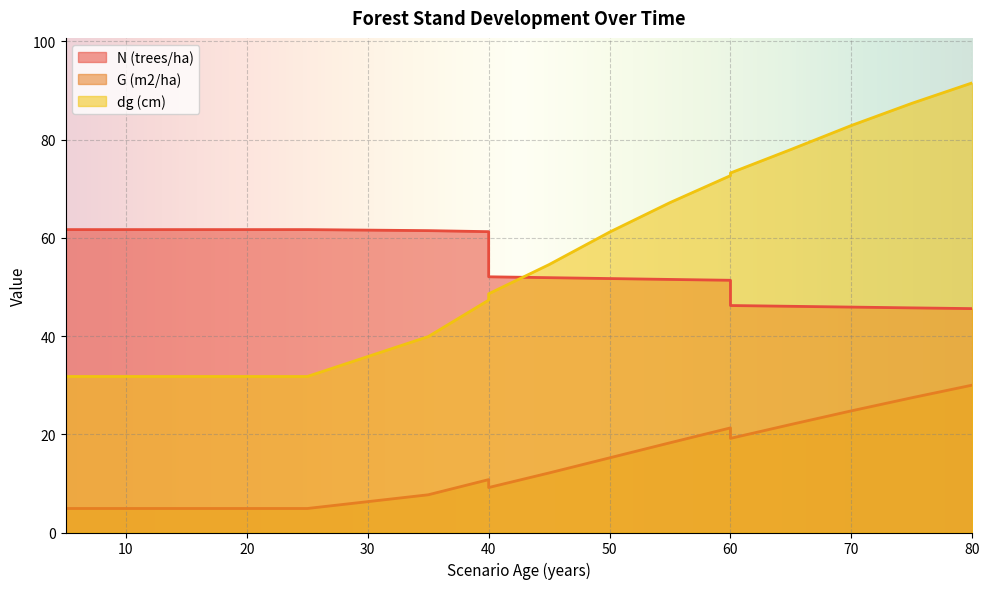

What are all the series names shown in the legend?

N (trees/ha), G (m2/ha), dg (cm)